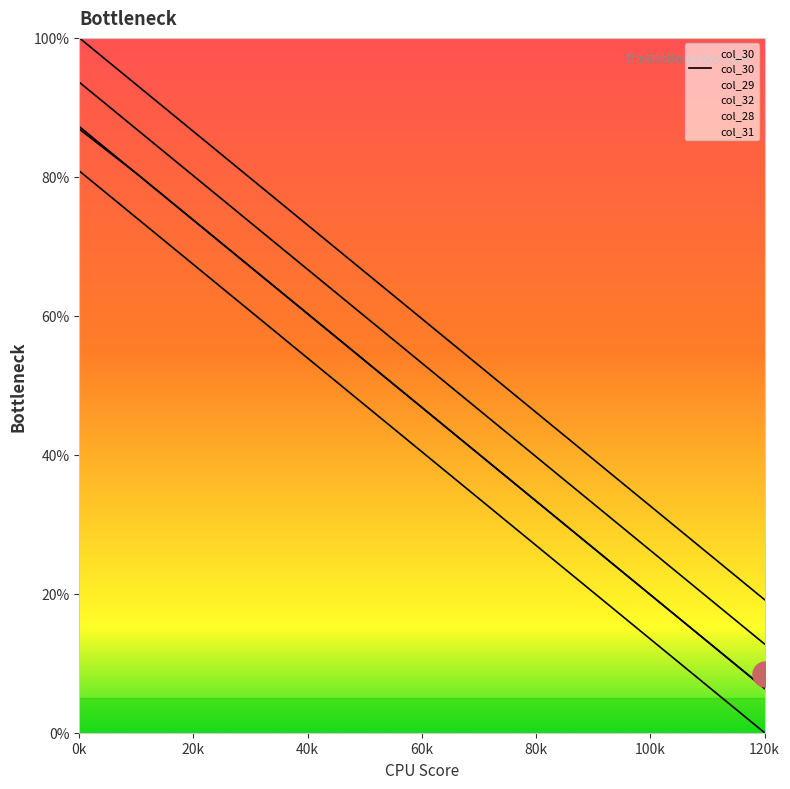

What is the total value across all series at 20?

381.6